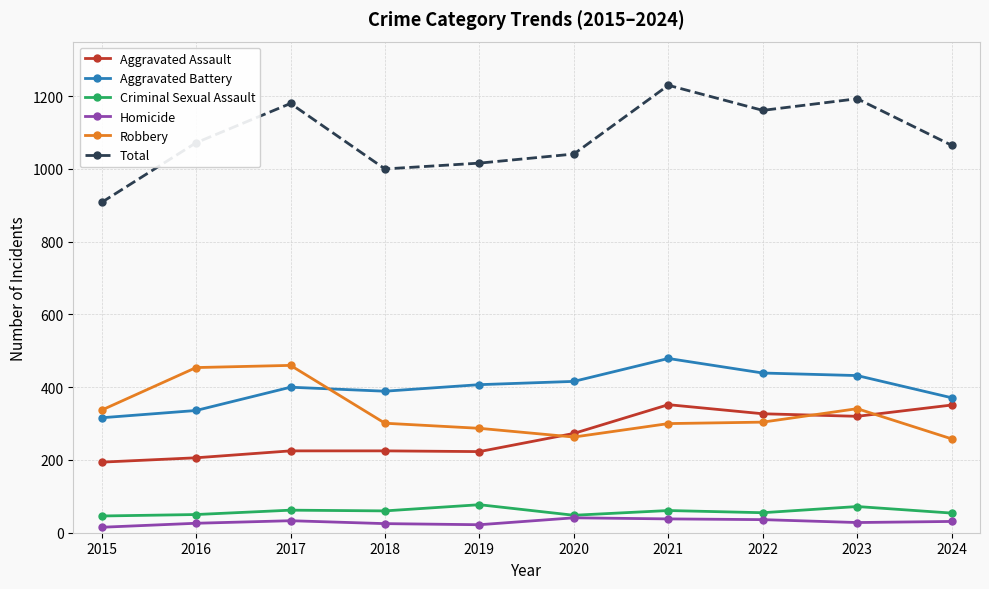

What is the lowest value of the Aggravated Assault series?

194